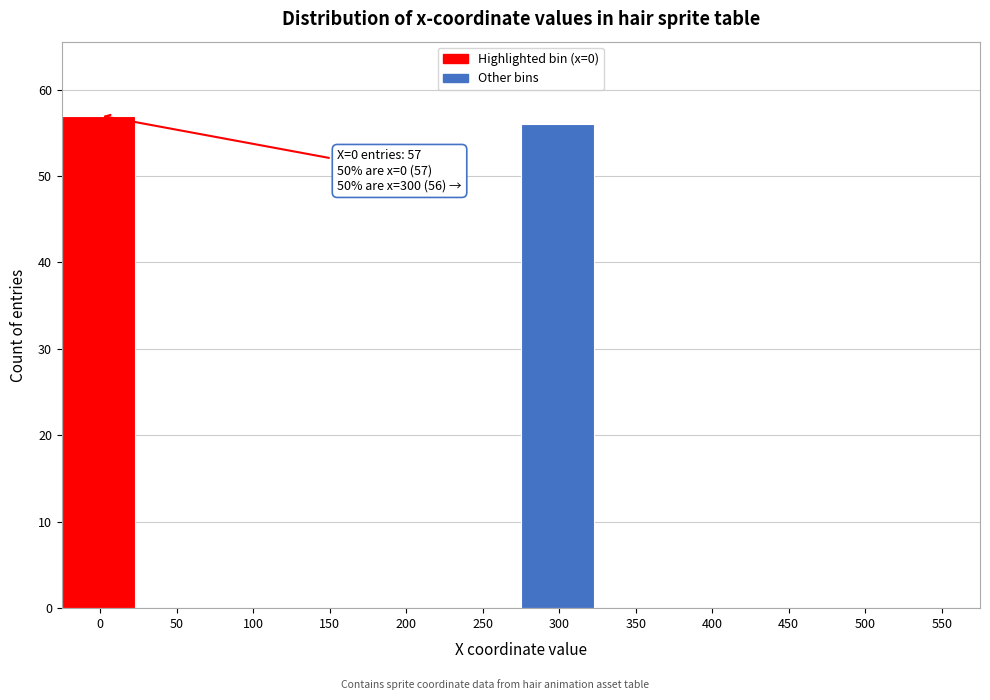

Reading right to left, list all the values displayed in this chart.

550=0	500=0	450=0	400=0	350=0	300=56	250=0	200=0	150=0	100=0	50=0	0=57